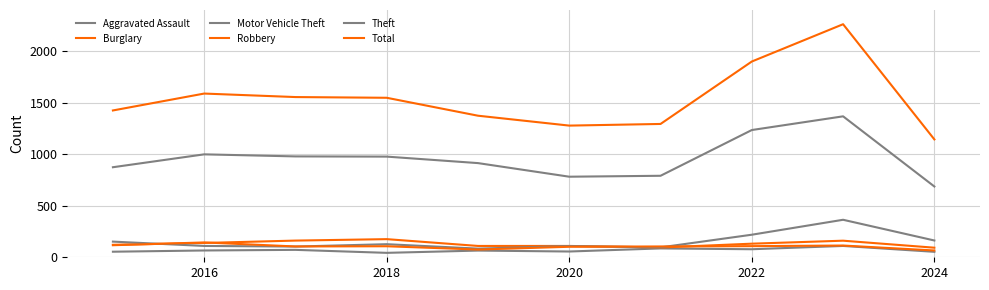

Is this an area chart (filled region under the line)?

No